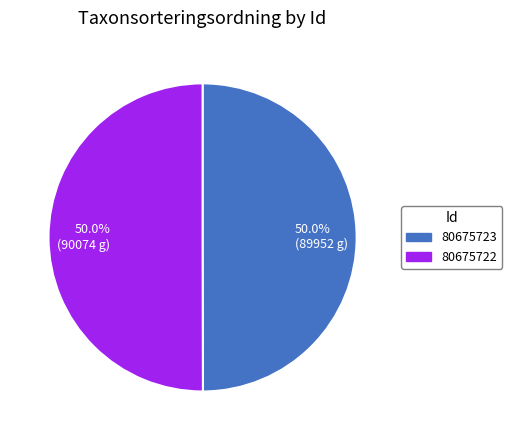

Combined, do 50.0% (89952 g) and 50.0% (90074 g) account for over 50%?

Yes